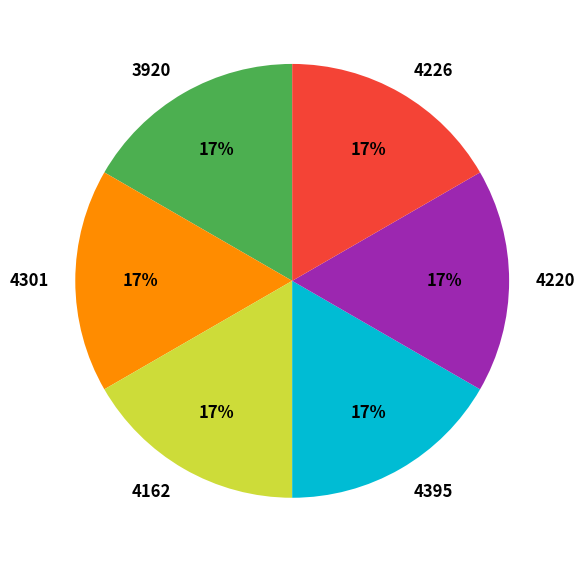

Does any single category account for the majority?

No